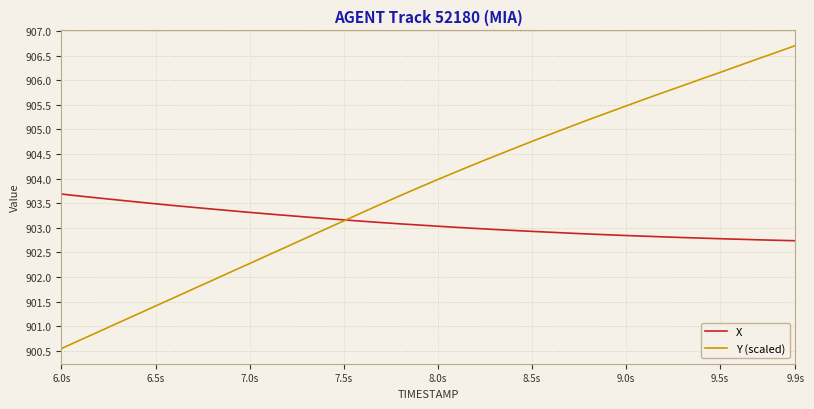

What is the average value of the X series?

903.1